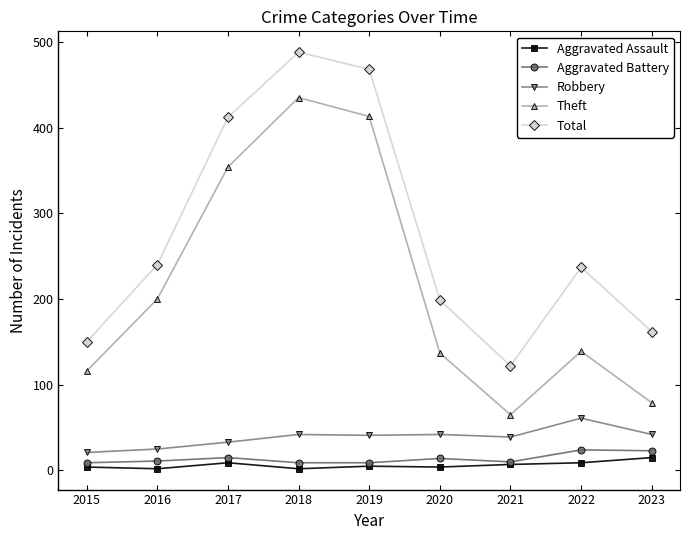

How many interior local valleys does the Theft series have?

1